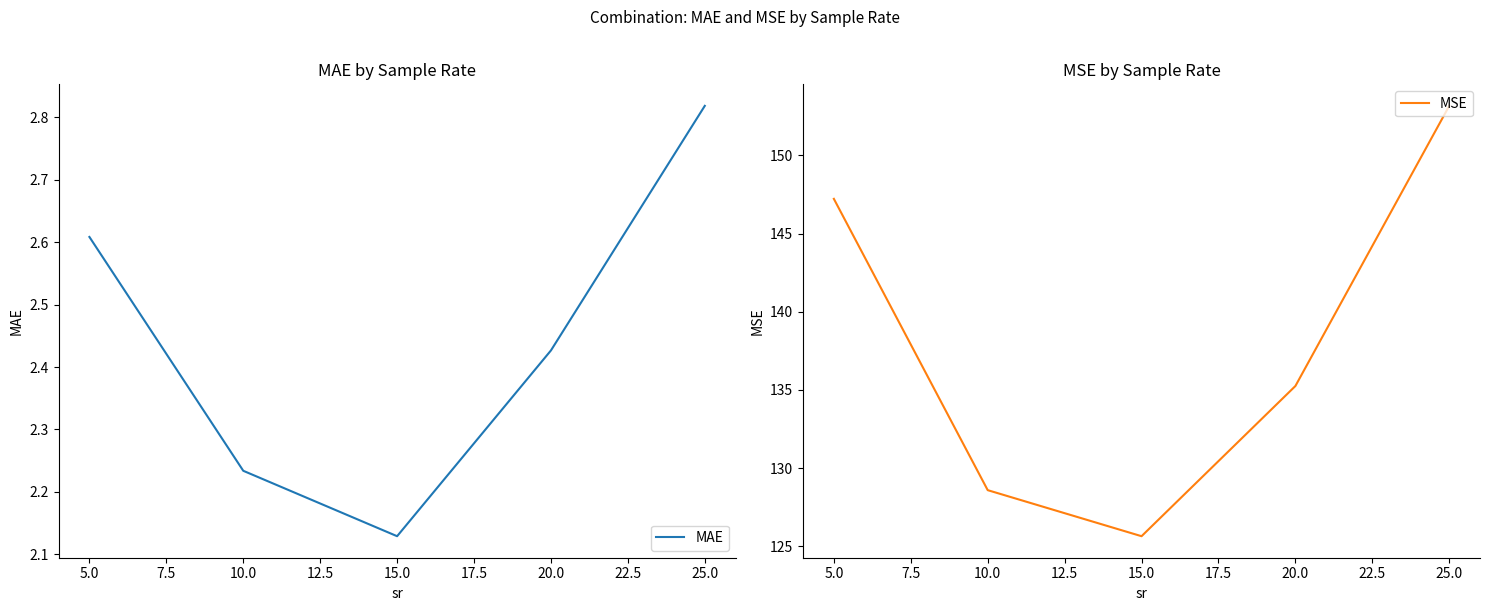

Which series has the largest total across all categories?

MSE